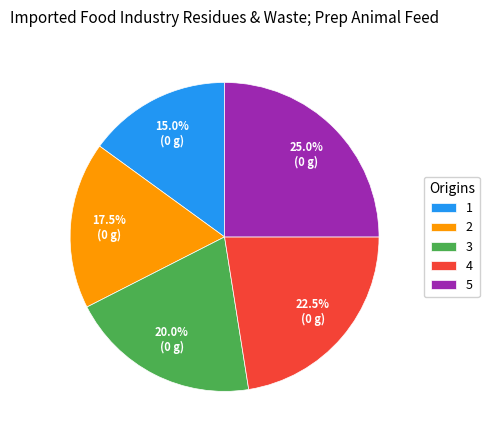

Approximately how many times larger is the value at 1 compared to 5?

0.6